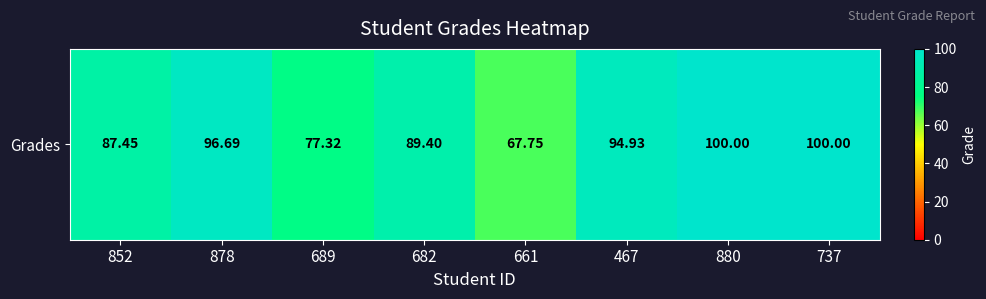

The chart shows a value of 77.3 at 689. True or false?

True